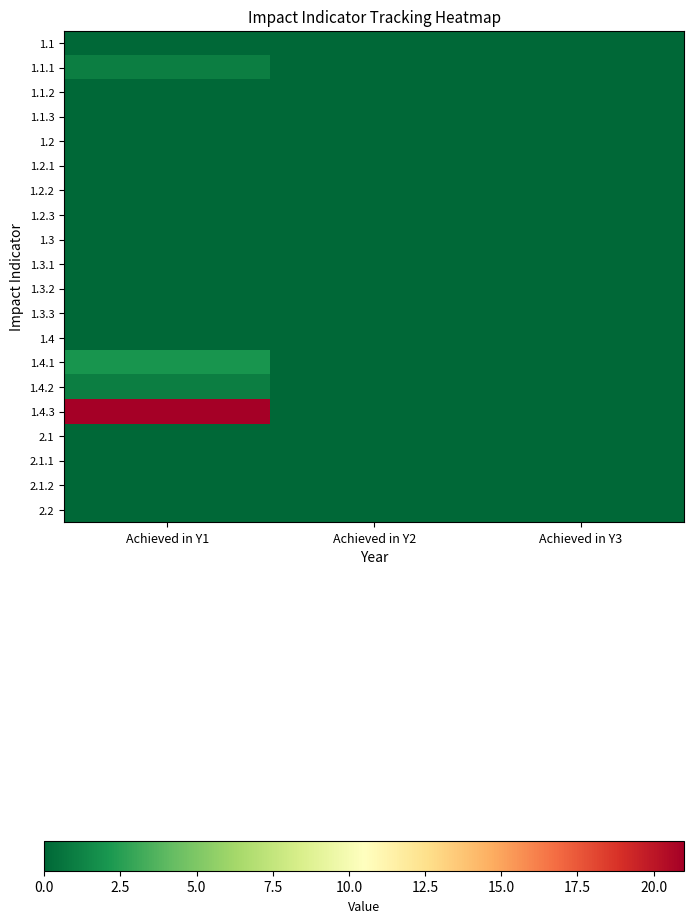

Which label corresponds to the smallest value in the chart?

Achieved in Y1